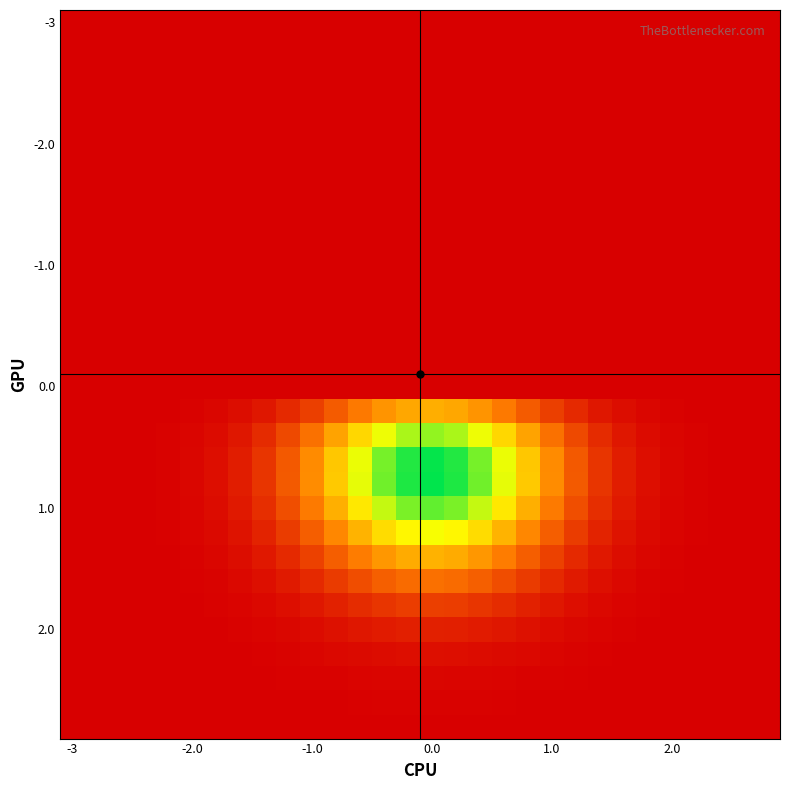

What is the greatest value displayed?

0.4